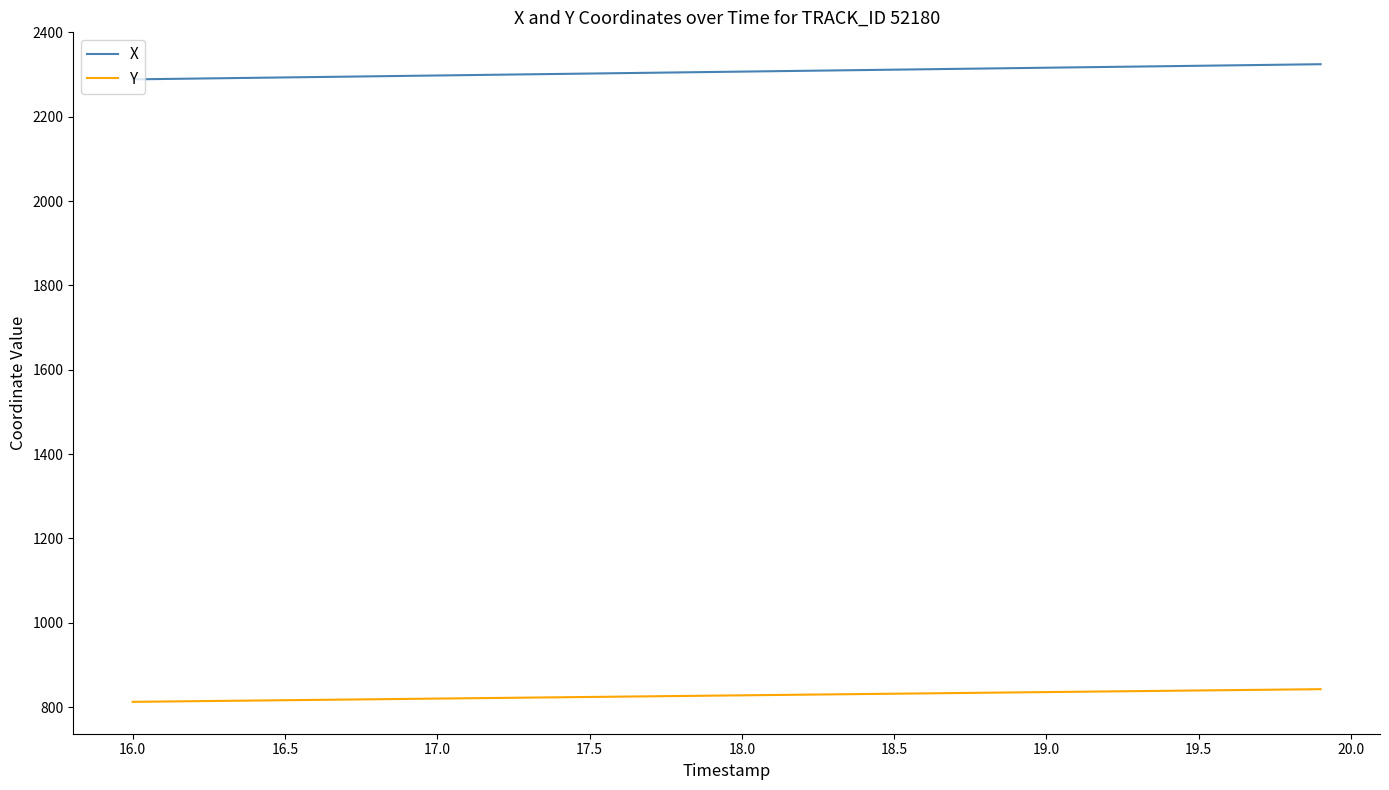

What is the sum of all Y values?

33097.9